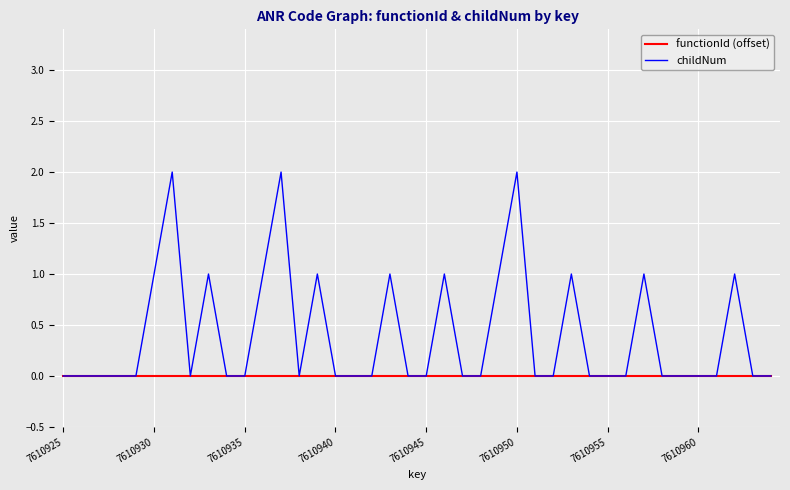

How many lines are shown in the chart?

2